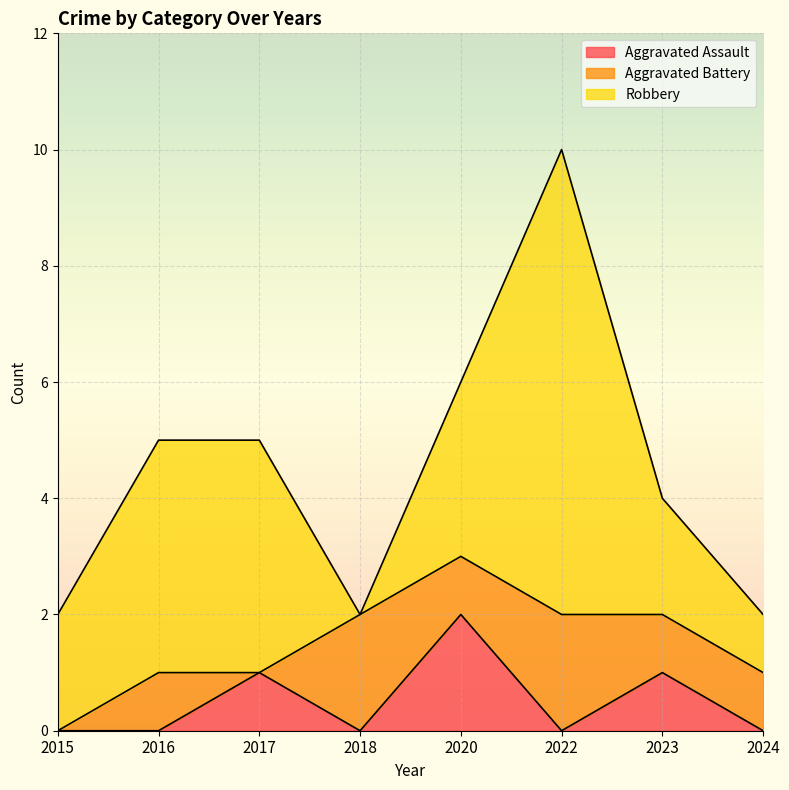

At 2023, list the series in order from smallest to largest.

Aggravated Assault, Aggravated Battery, Robbery